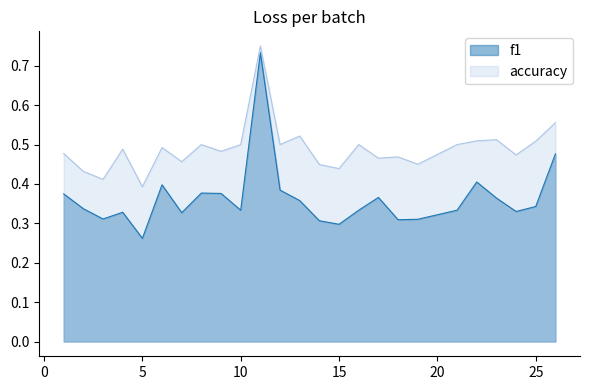

Rank the series at 26 from lowest to highest value.

f1, accuracy